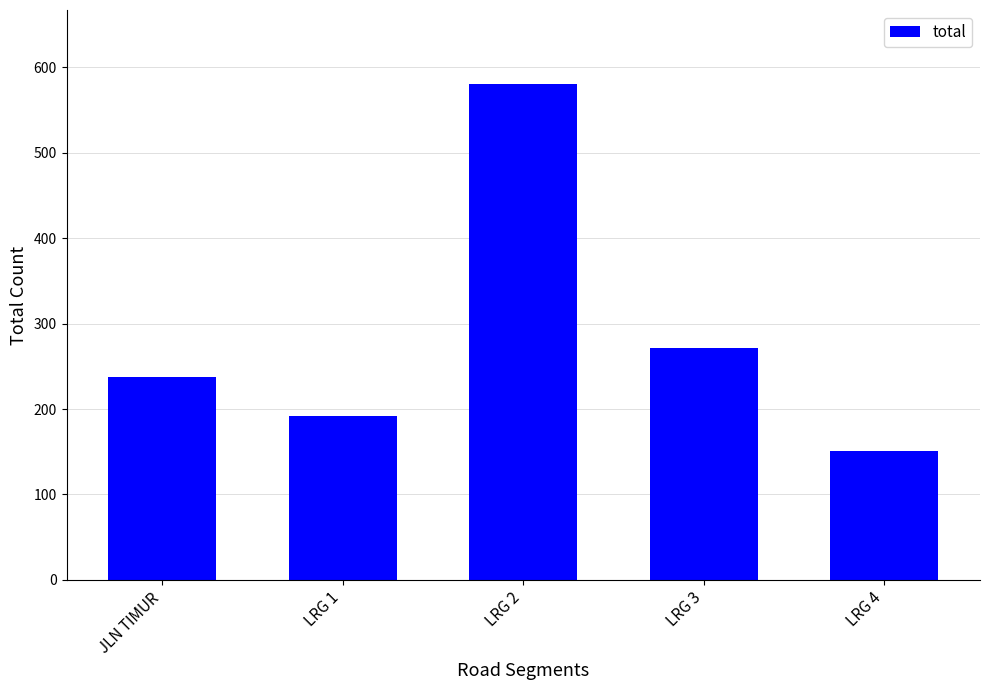

What is the change in value from JLN TIMUR to LRG 4?

-86